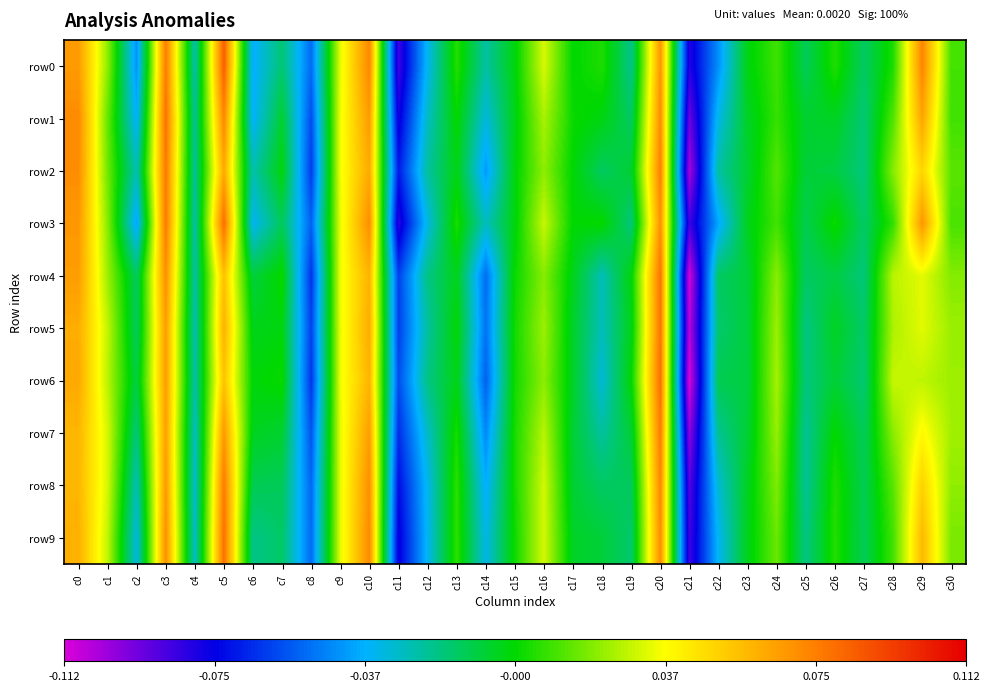

Which series has the largest range (max minus min)?

row6